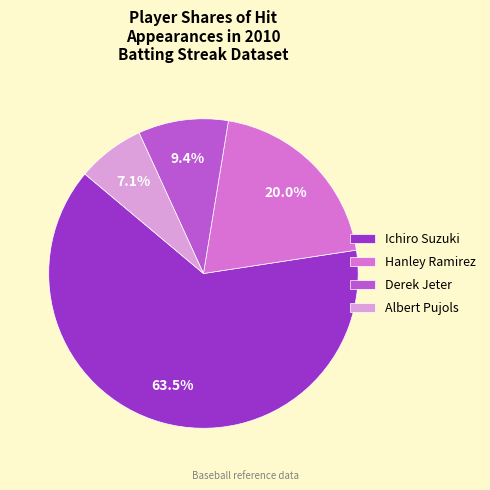

How many slices are in this pie chart?

4